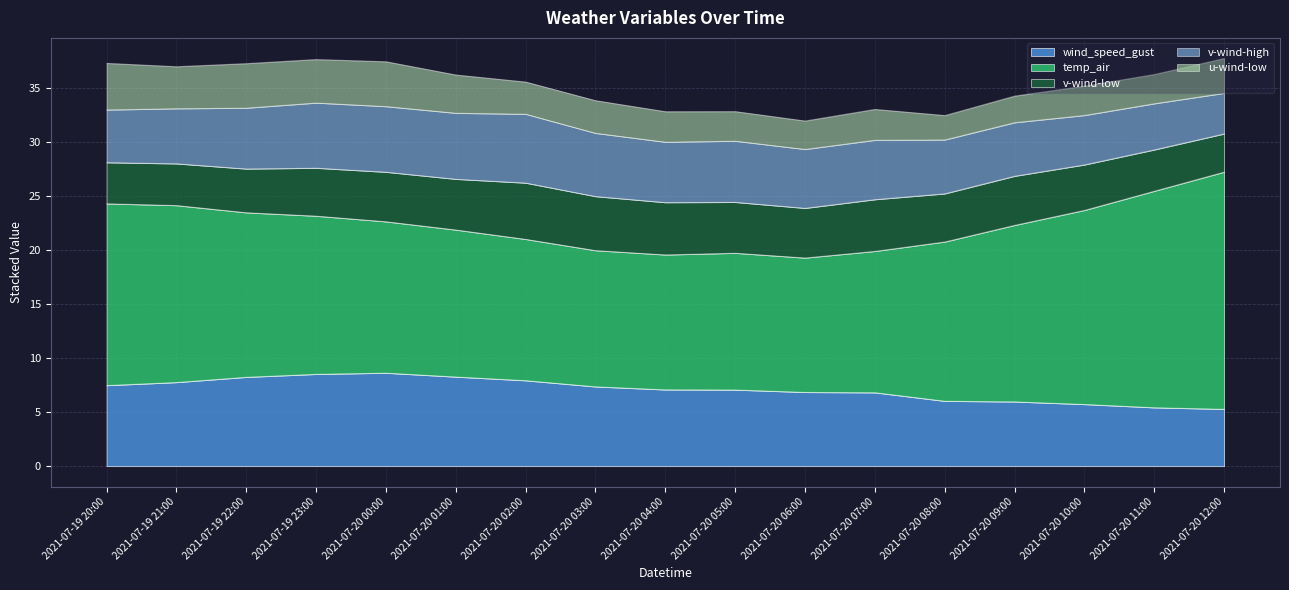

What is the approximate value of v-wind-high at 2021-07-20 03:00?

5.9